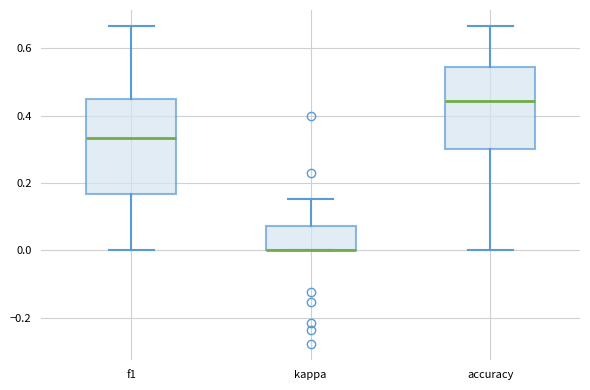

Reading left to right, read every box against the y-axis: the position of its median line, the range the box covers, and the ends of its whiskers. The values are not printed on the chart, so give them approximately, as read against the axis.

f1: median 0.34, box 0.16 to 0.46, whiskers 0.00 to 0.66
kappa: median 0.00 (drawn on the box's lower edge), box 0.00 to 0.08, whiskers 0.00 to 0.16
accuracy: median 0.44, box 0.30 to 0.54, whiskers 0.00 to 0.66